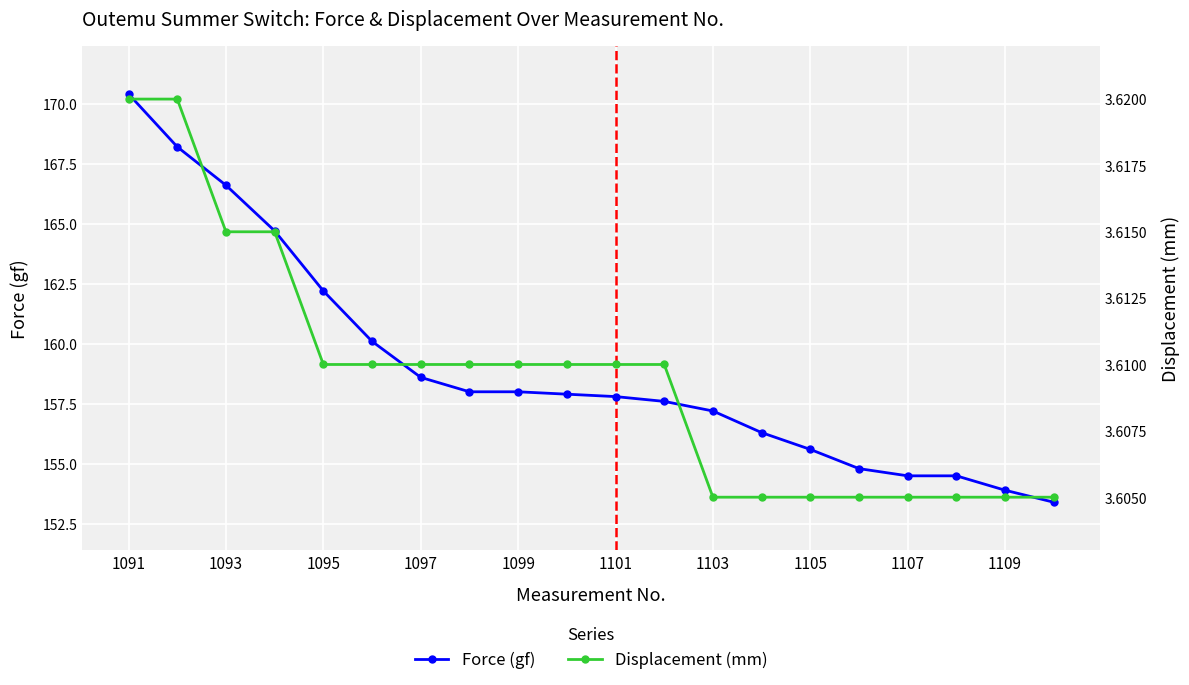

What is the value of the Force (gf) point at the 2nd from the left?

168.2